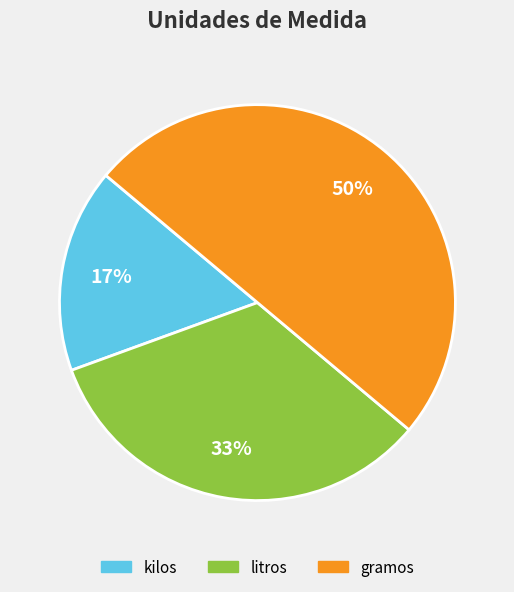

What percentage is the litros slice, to the nearest percent?

33%